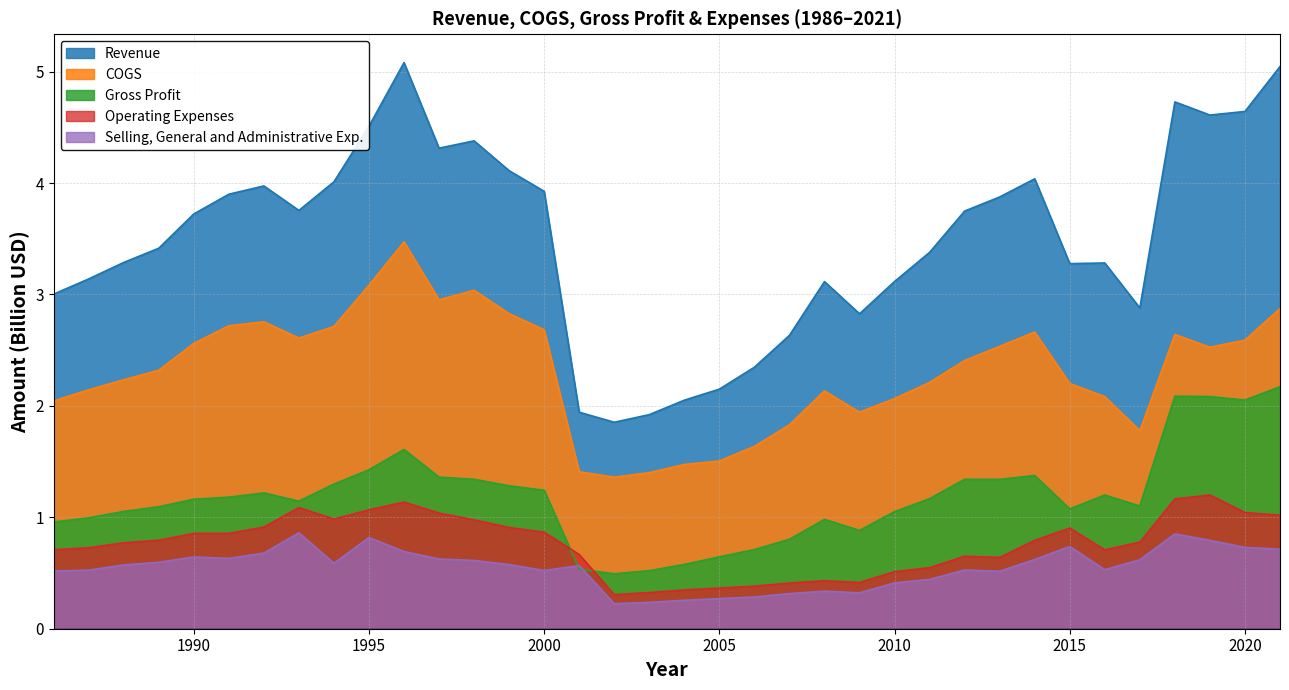

What is the average value of the Operating Expenses series?

0.8